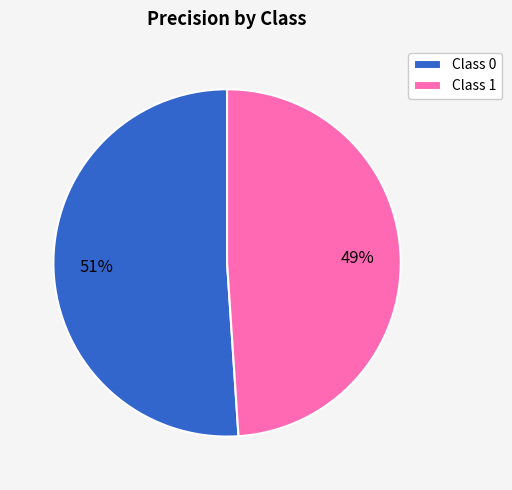

How many slices are in this pie chart?

2